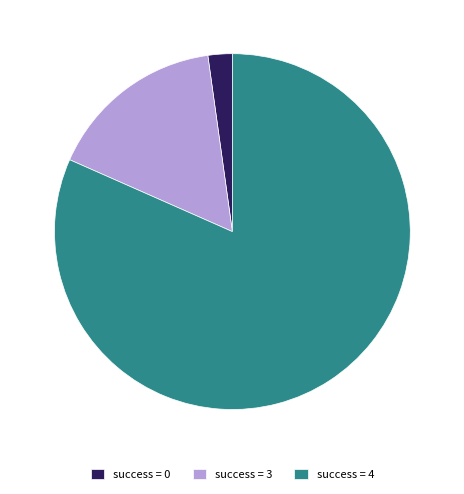

Which slice is the largest?

success = 4